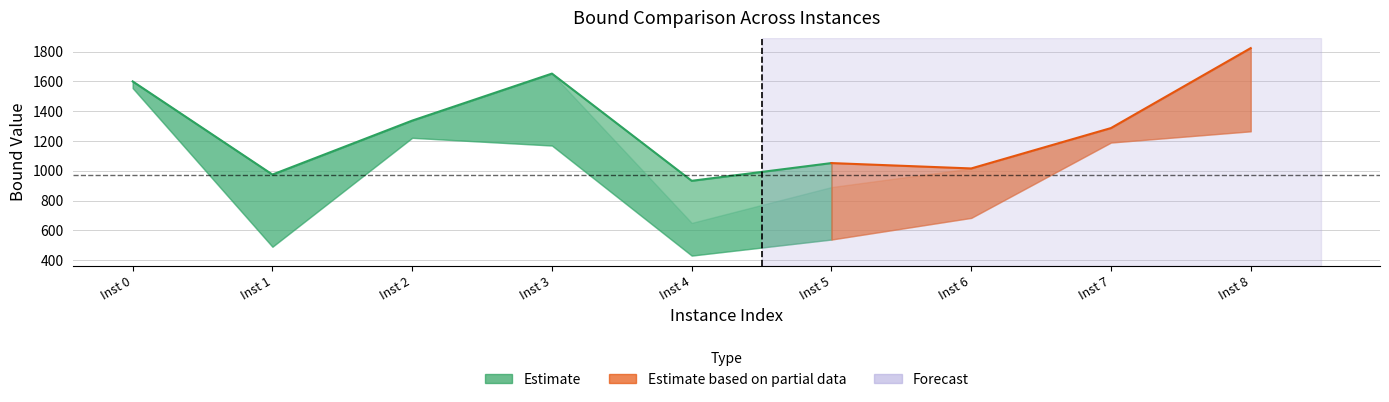

What is the sum of all dualBound values?

11232.5